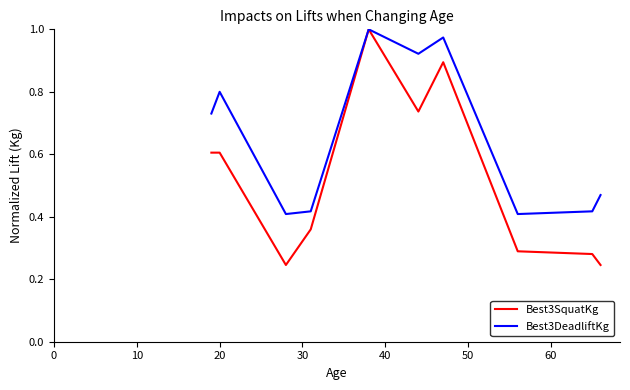

Which series has the widest spread of values?

Best3SquatKg